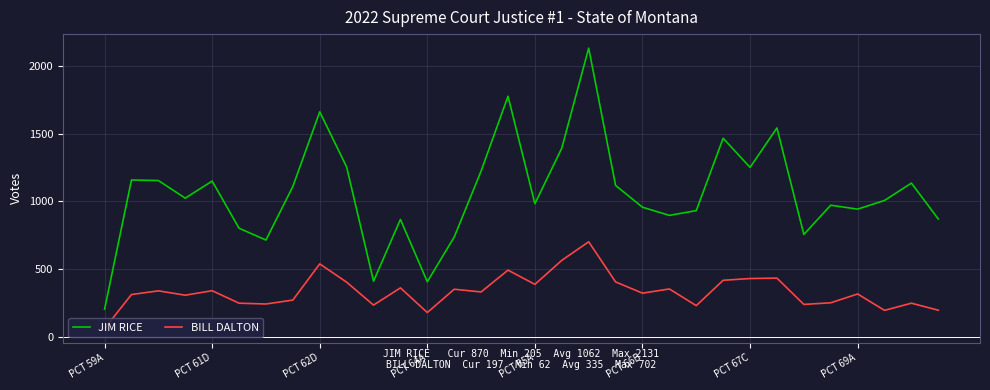

Which series has the widest spread of values?

JIM RICE